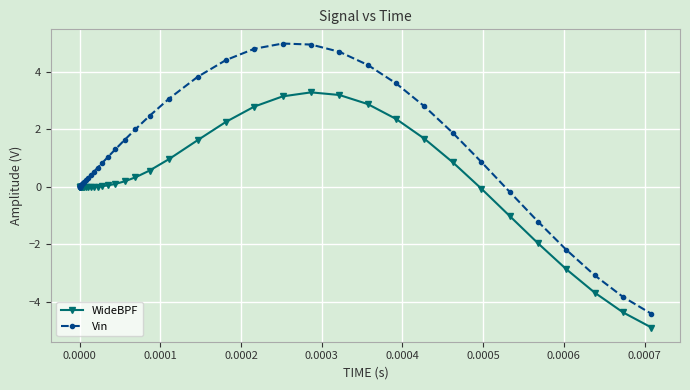

Which series has the largest total across all categories?

Vin